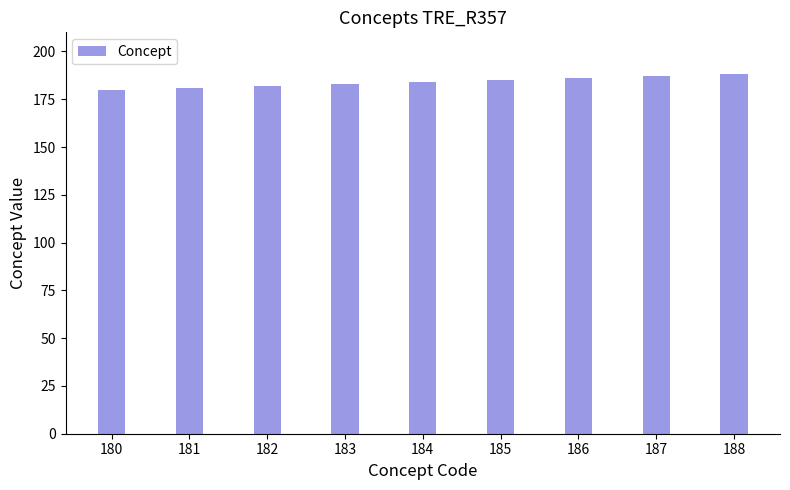

Is it true that the value at 188 is 276?

False